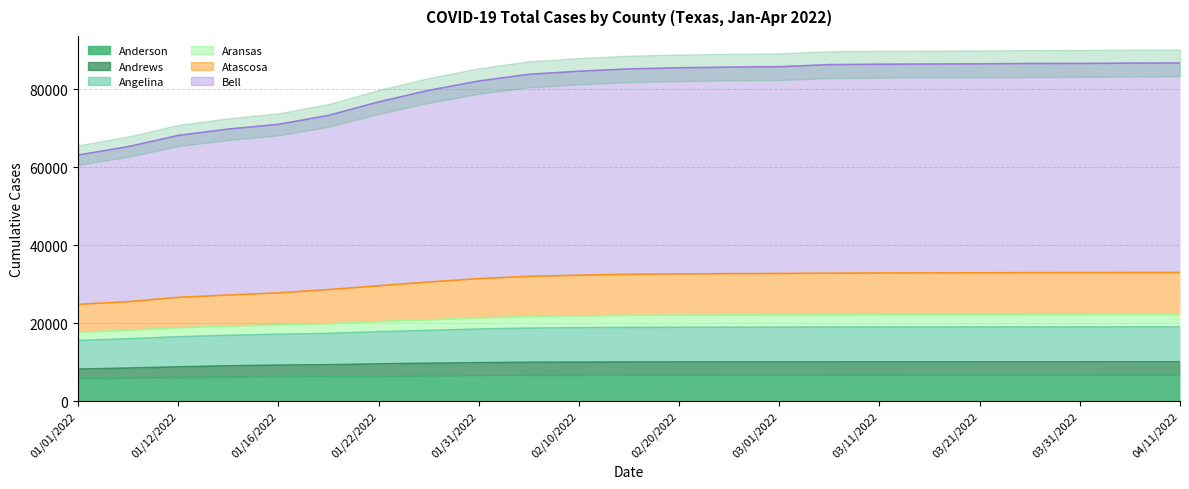

Which series has the widest spread of values?

Angelina